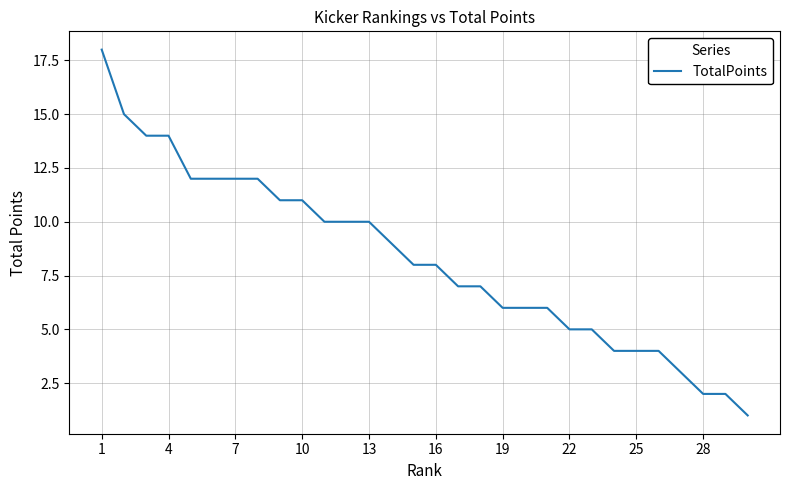

What is the smallest value displayed?

1